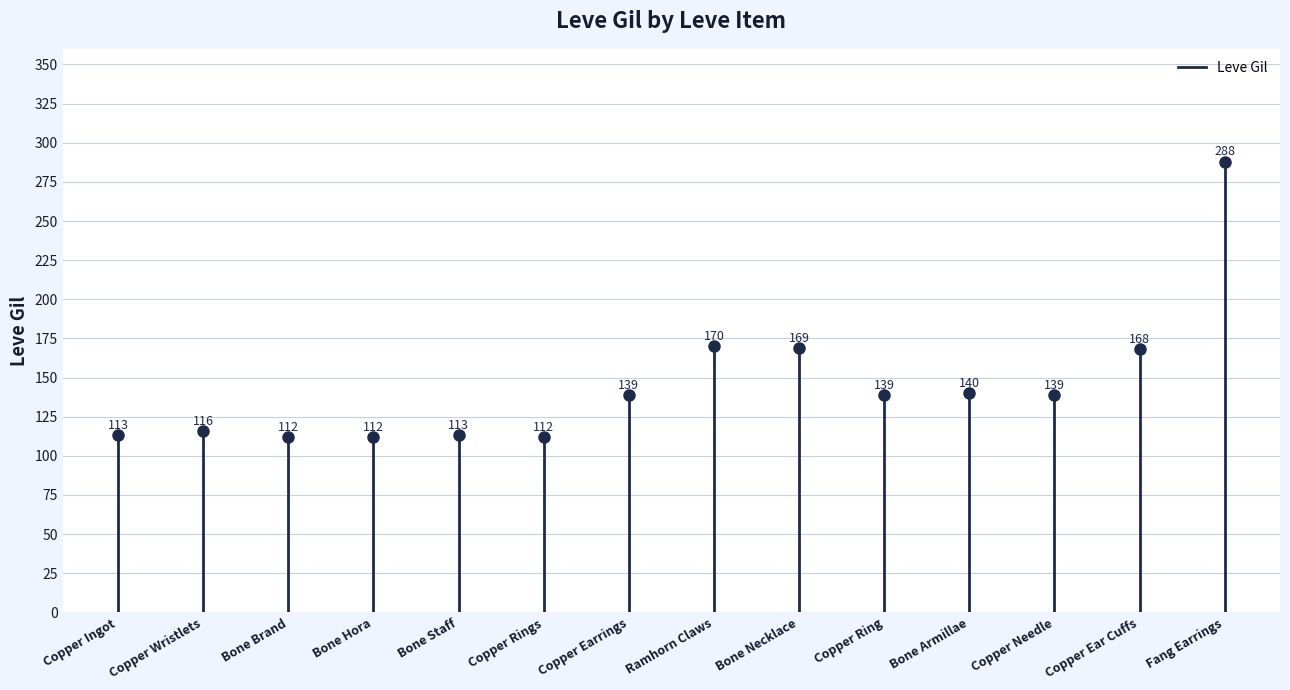

The chart shows a value of 49 at Copper Ingot. True or false?

False